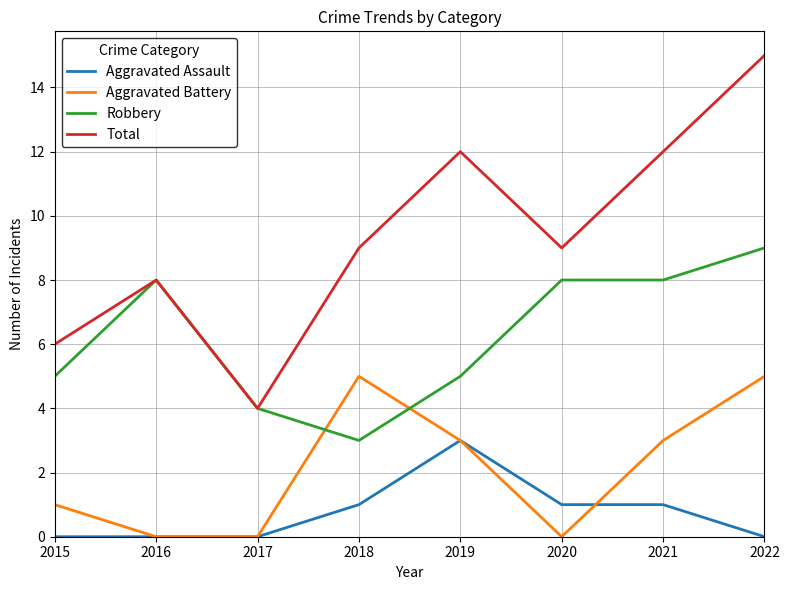

What are all the series names shown in the legend?

Aggravated Assault, Aggravated Battery, Robbery, Total